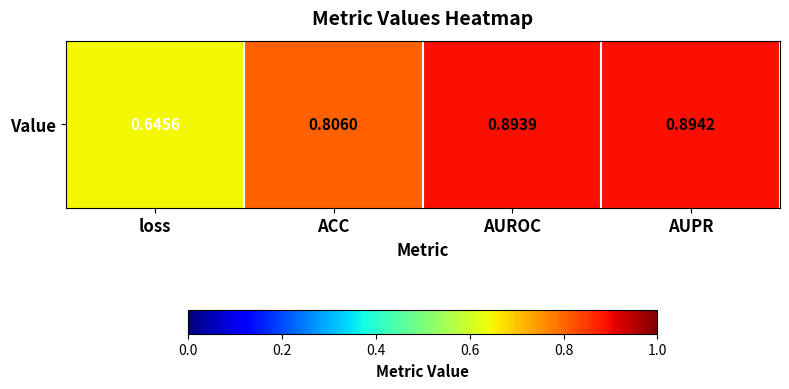

Reading left to right, extract all data points from this chart.

loss=0.6	ACC=0.8	AUROC=0.9	AUPR=0.9